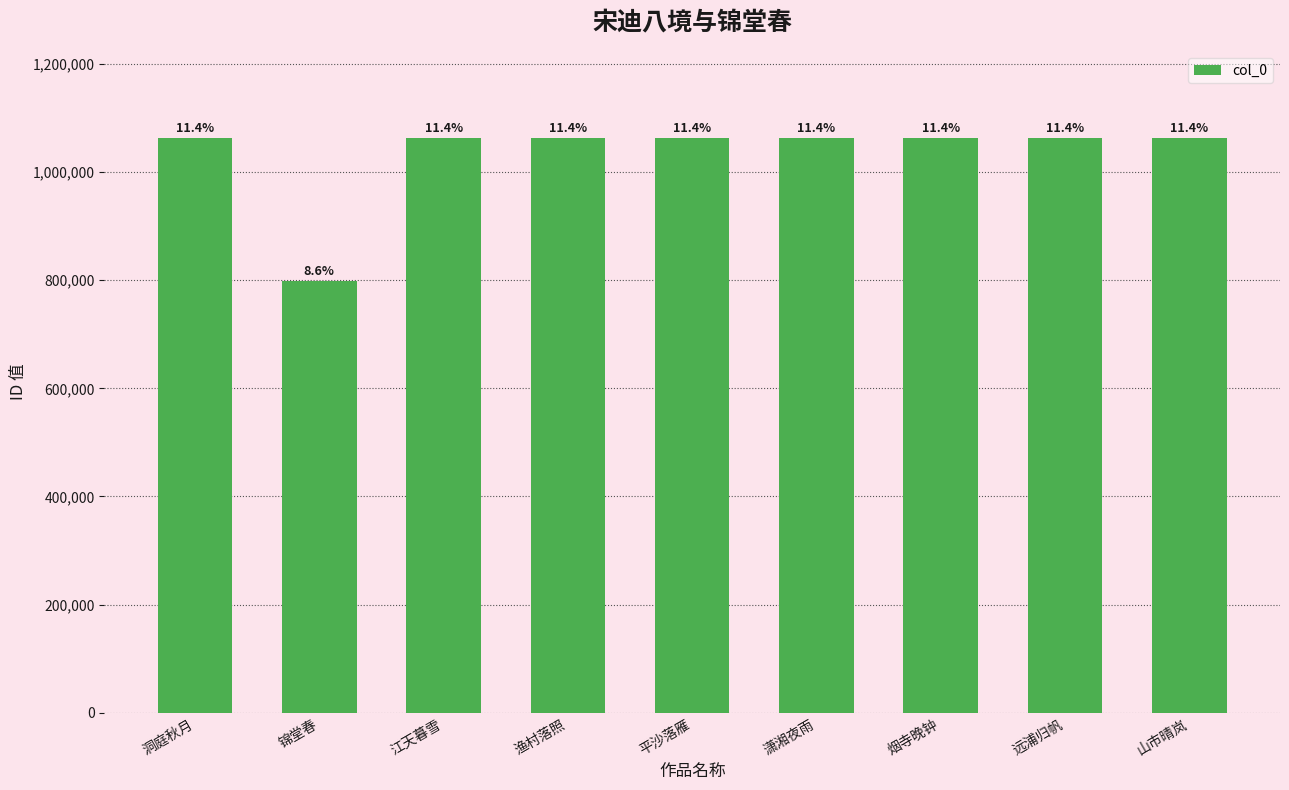

How many bars are there in total?

9